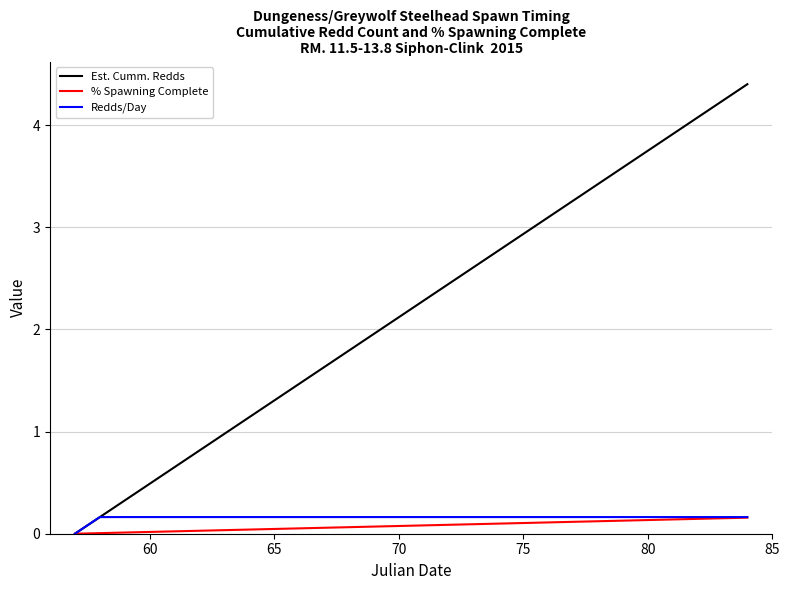

What are all the series names shown in the legend?

Est. Cumm. Redds, % Spawning Complete, Redds/Day